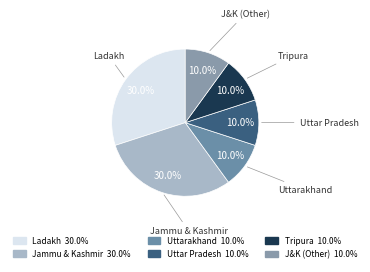

Count the number of slices in the pie.

6